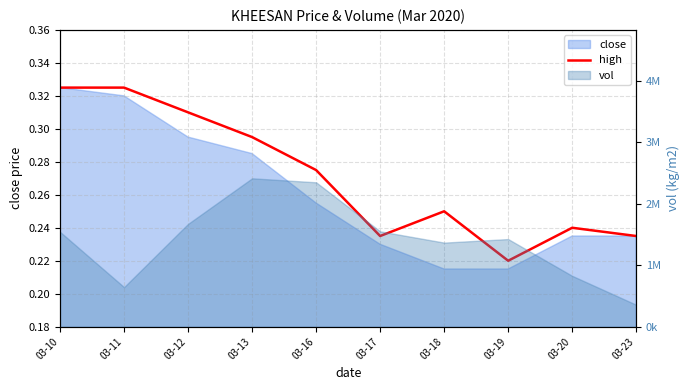

What is the change in value from 03-11 to 03-23?

-0.1